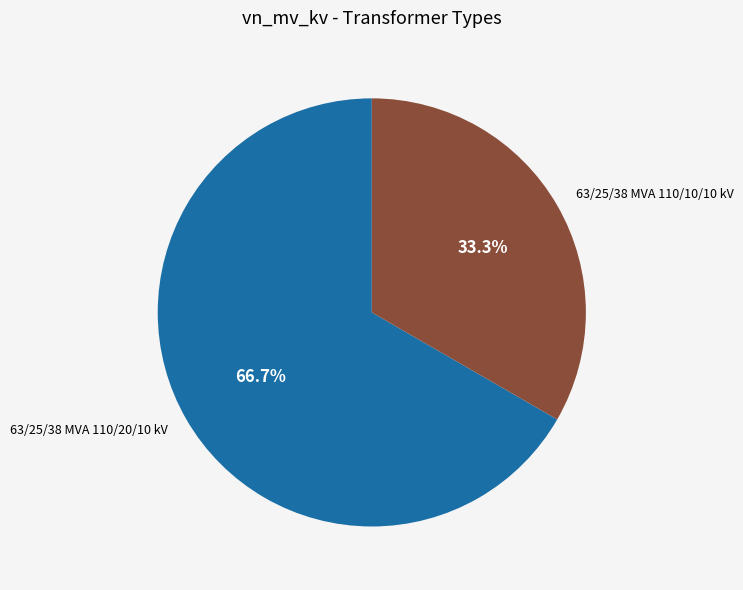

Is it true that 63/25/38 MVA 110/20/10 kV is 55% of the pie?

False